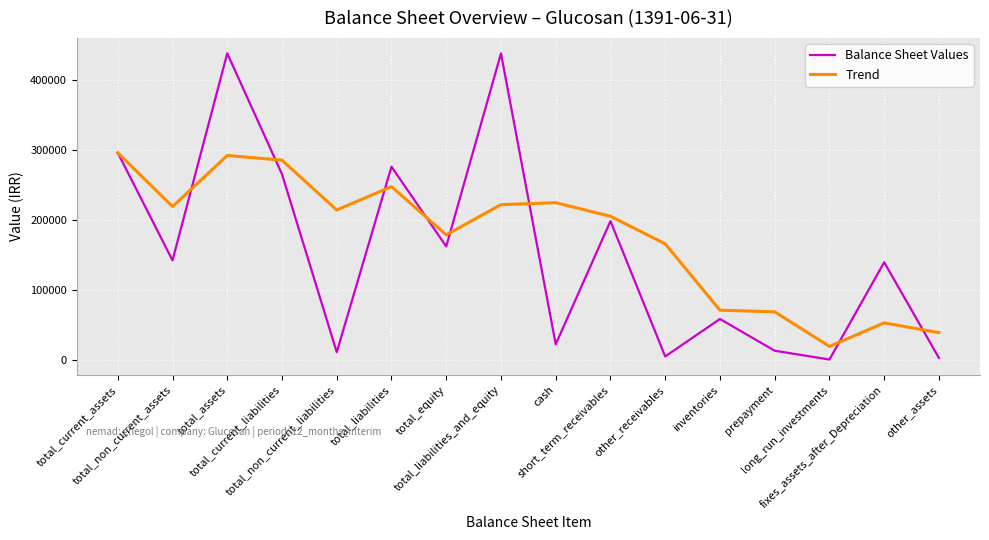

In Balance Sheet Values, how many points are lower than both neighbors (excluding endpoints)?

6